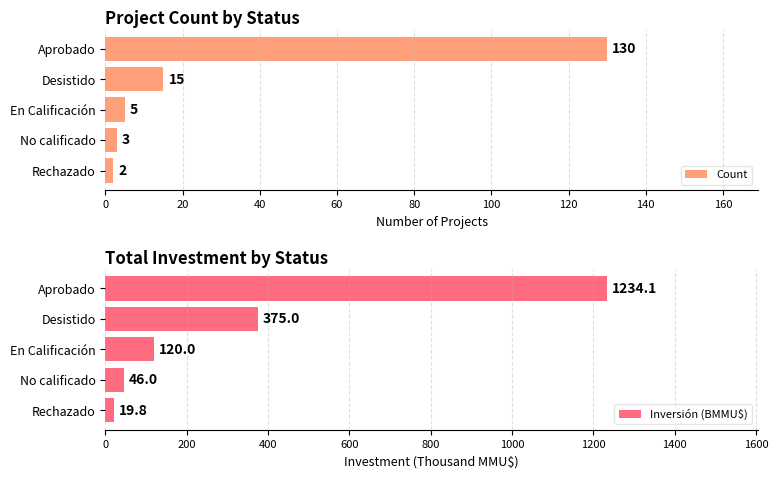

Which has a higher value, En Calificación or Aprobado?

Aprobado